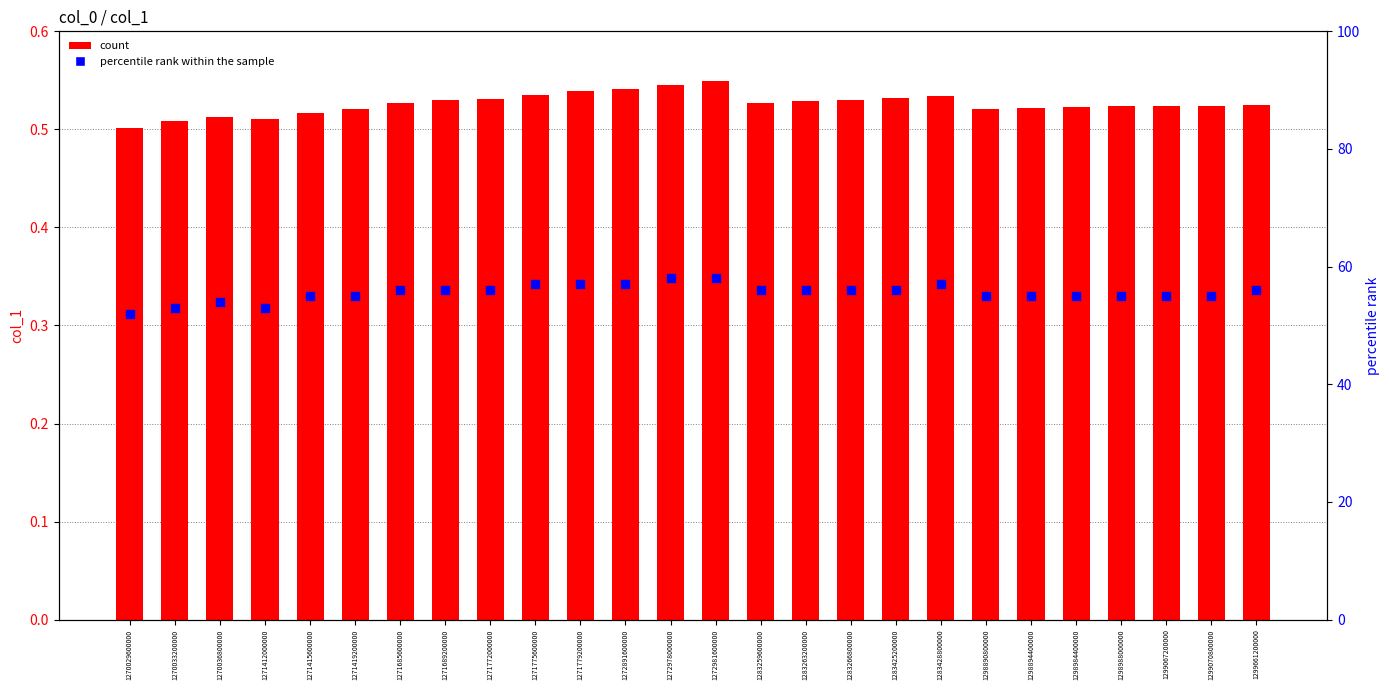

At how many categories does at least one series exceed 8?

26